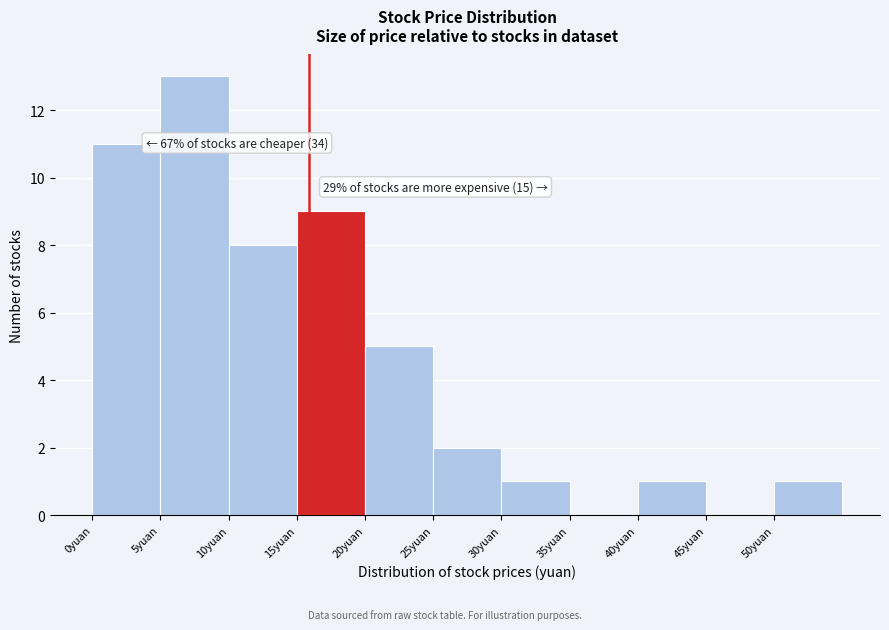

Which range on the x-axis has the tallest bar?

5 to 10